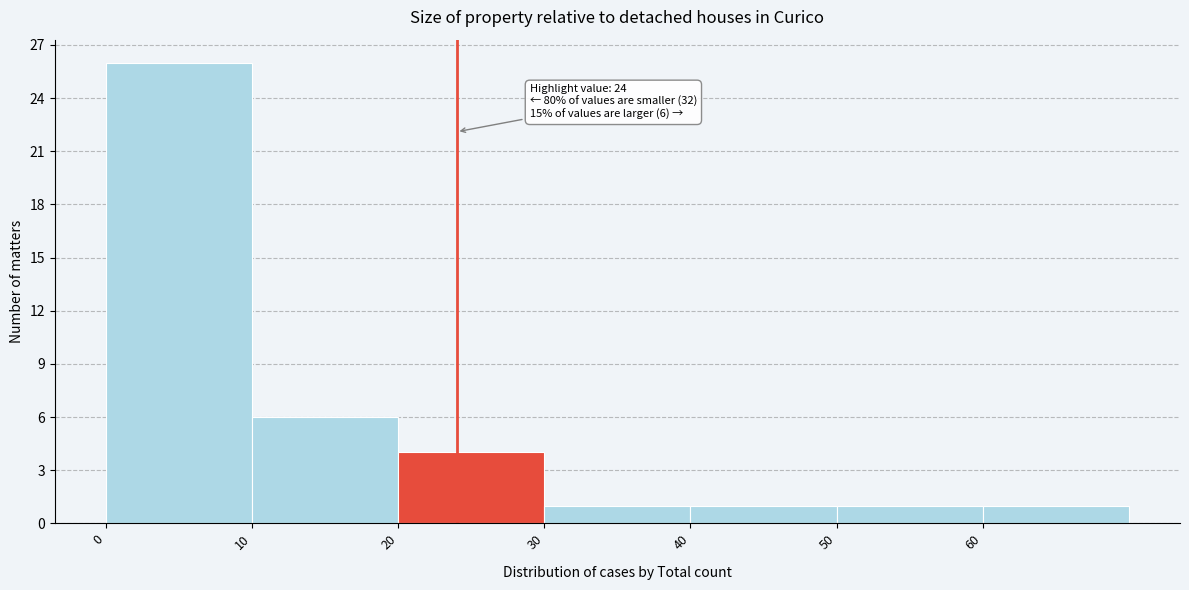

Which range on the x-axis has the tallest bar?

0 to 10